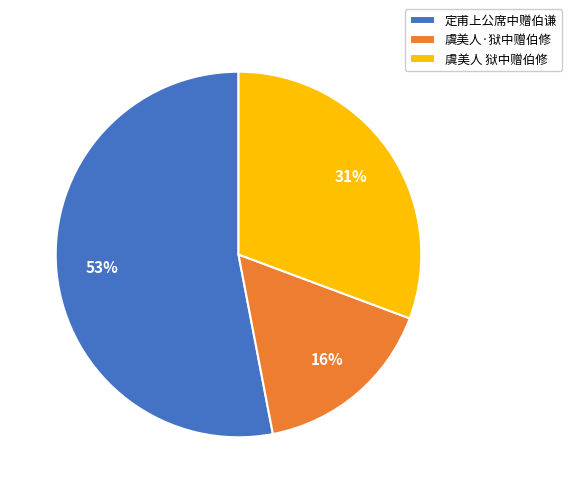

To the nearest percent, what percentage of the pie is 虞美人 狱中赠伯修?

31%